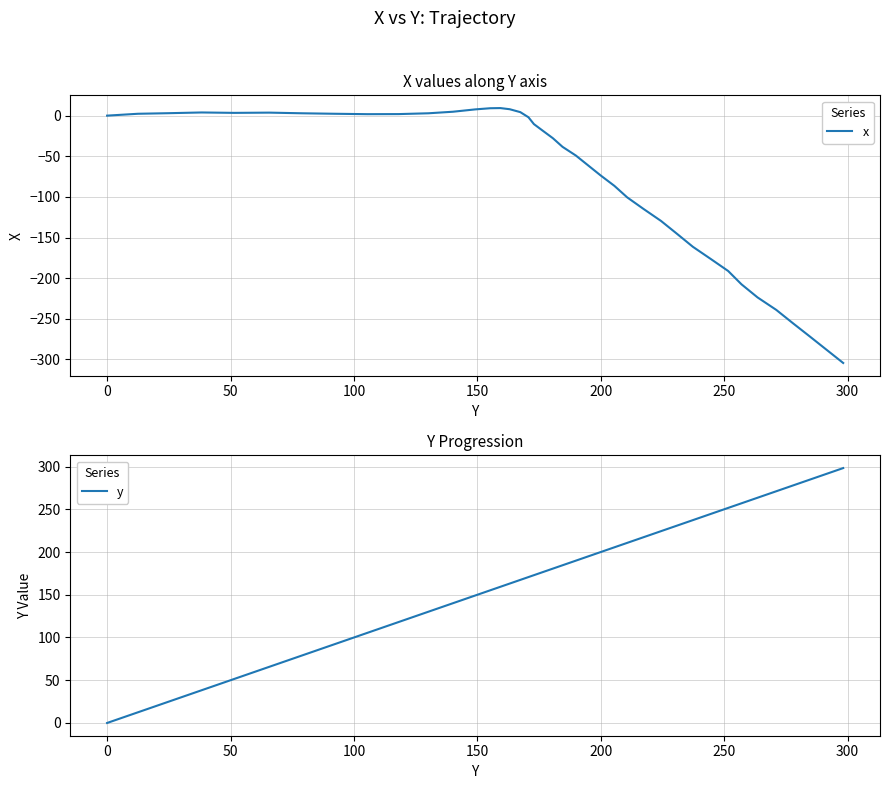

Rank the series by their maximum value, from lowest to highest.

x, y